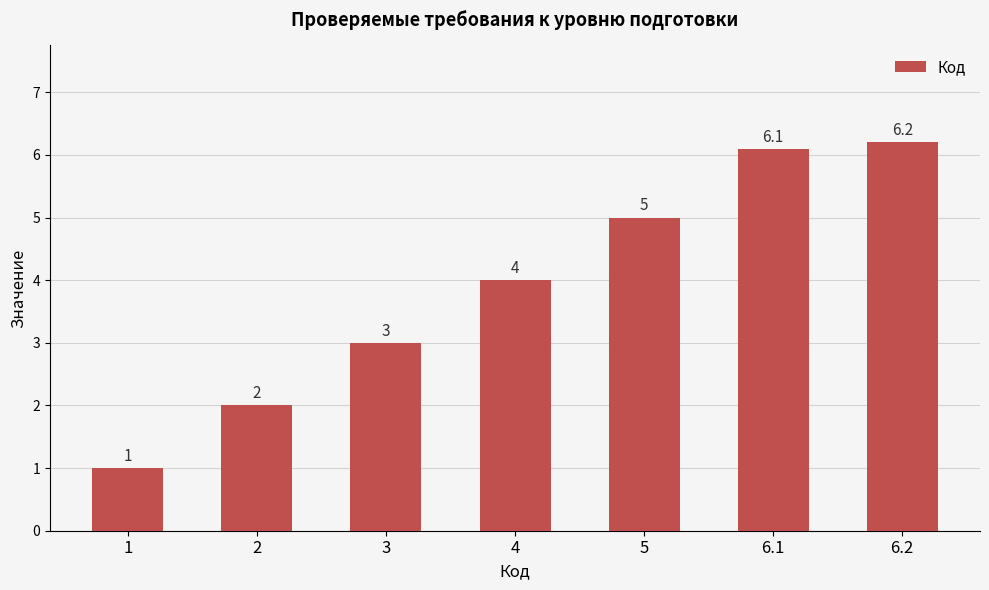

Is it true that the value at 4 is 4.0?

True